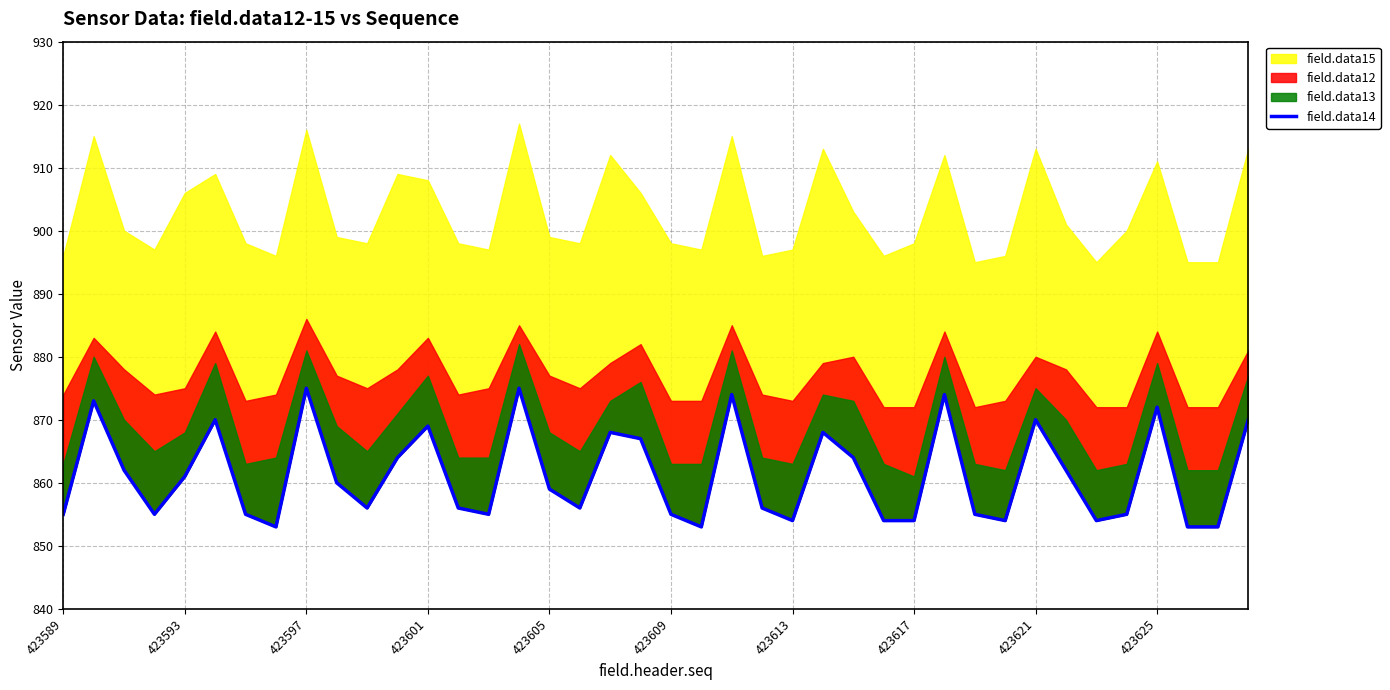

What is the minimum value shown in the chart?

853